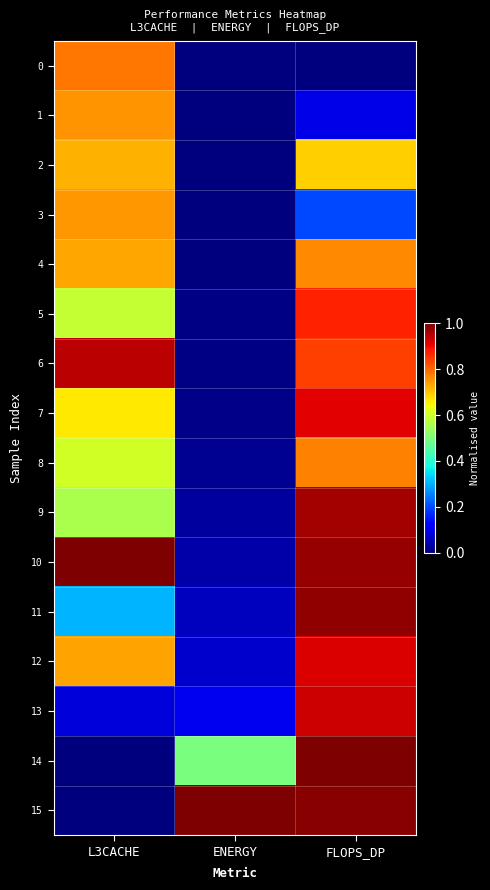

Reading left to right, list all the values displayed in this chart.

0: L3CACHE=0.8	ENERGY=0.0	FLOPS_DP=0.0
1: L3CACHE=0.8	ENERGY=0.0	FLOPS_DP=0.1
2: L3CACHE=0.7	ENERGY=0.0	FLOPS_DP=0.7
3: L3CACHE=0.7	ENERGY=0.0	FLOPS_DP=0.2
4: L3CACHE=0.7	ENERGY=0.0	FLOPS_DP=0.8
5: L3CACHE=0.6	ENERGY=0.0	FLOPS_DP=0.9
6: L3CACHE=0.9	ENERGY=0.0	FLOPS_DP=0.8
7: L3CACHE=0.7	ENERGY=0.0	FLOPS_DP=0.9
8: L3CACHE=0.6	ENERGY=0.0	FLOPS_DP=0.8
9: L3CACHE=0.6	ENERGY=0.0	FLOPS_DP=1.0
10: L3CACHE=1.0	ENERGY=0.0	FLOPS_DP=1.0
11: L3CACHE=0.3	ENERGY=0.1	FLOPS_DP=1.0
12: L3CACHE=0.7	ENERGY=0.1	FLOPS_DP=0.9
13: L3CACHE=0.1	ENERGY=0.1	FLOPS_DP=0.9
14: L3CACHE=0.0	ENERGY=0.5	FLOPS_DP=1.0
15: L3CACHE=0.0	ENERGY=1.0	FLOPS_DP=1.0